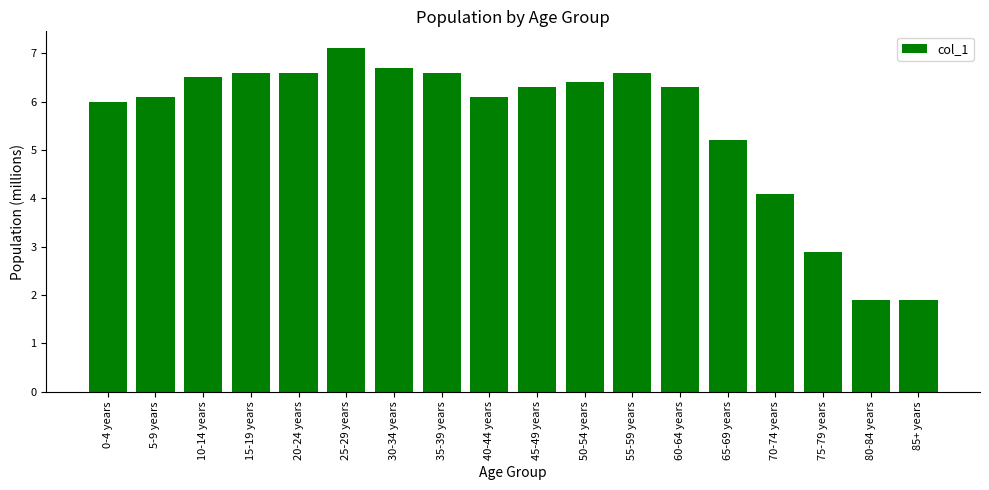

What is the value of the 5th bar from the left?

6.6